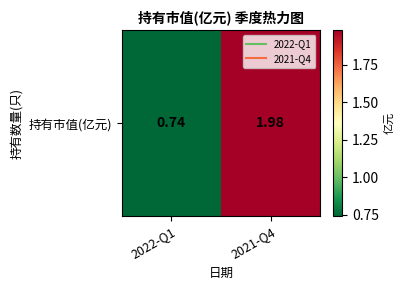

Reading left to right, what are all the values shown in this chart?

0.7	2.0